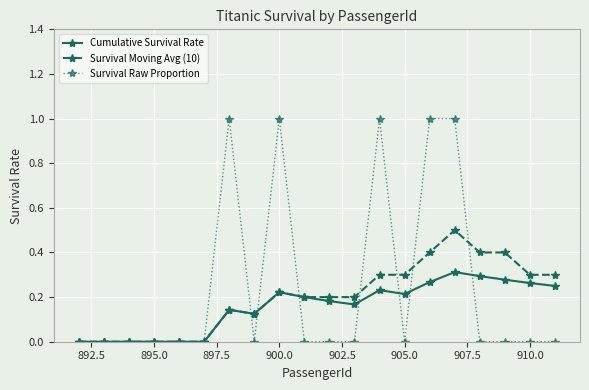

True or false: Survival Moving Avg (10) has more than 0 interior local peaks.

True